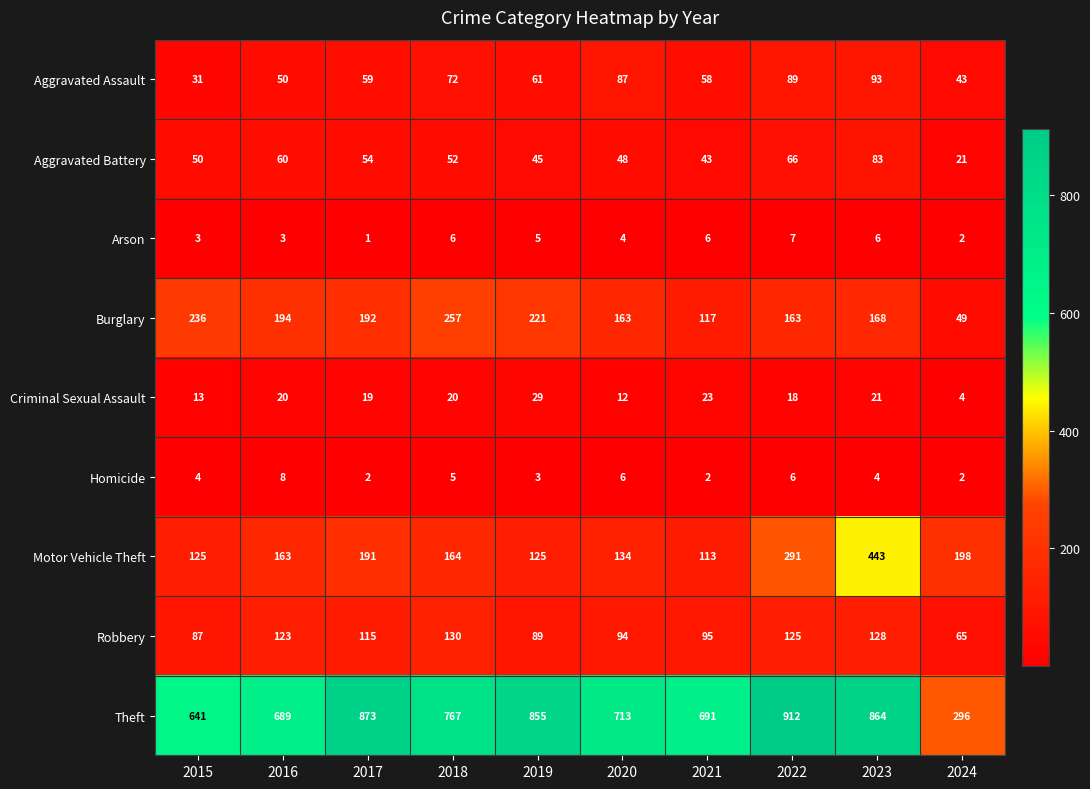

What is the difference between the Criminal Sexual Assault values at 2024 and 2019?

25